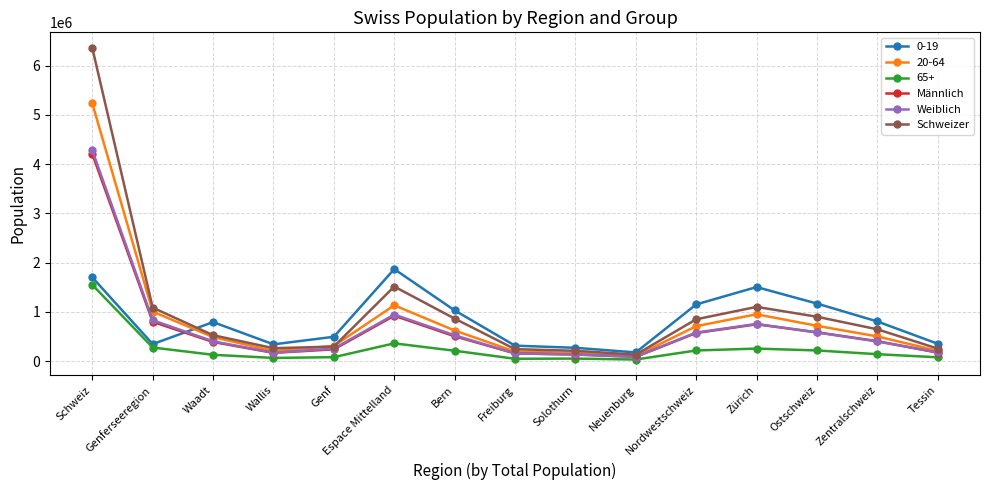

Is it true that Weiblich equals 172301 at Wallis?

True